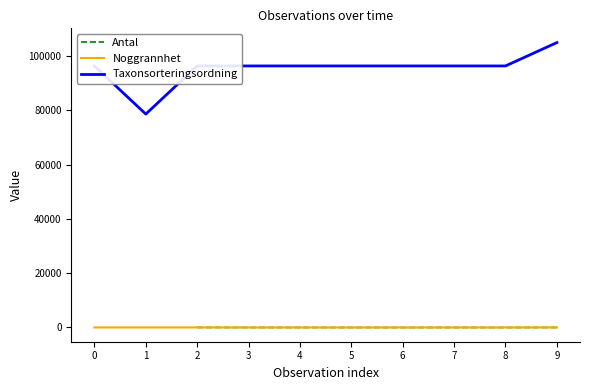

True or false: Taxonsorteringsordning has more than 2 points higher than both neighbors.

False